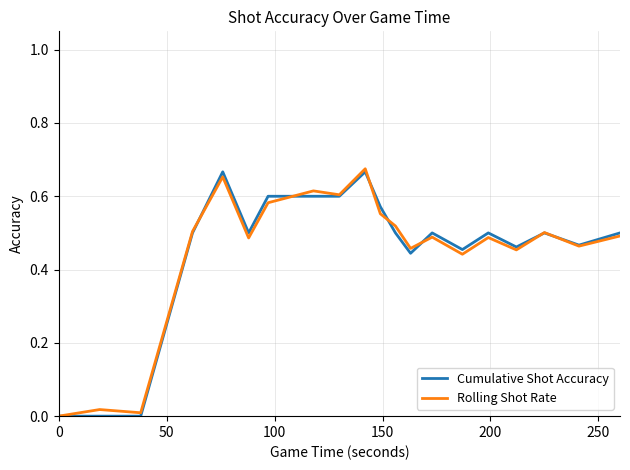

Reading left to right, what are all the values shown in this chart?

Cumulative Shot Accuracy: 0.0	0.0	0.0	0.5	0.7	0.5	0.6	0.6	0.6	0.7	0.6	0.5	0.4	0.5	0.5	0.5	0.5	0.5	0.5	0.5
Rolling Shot Rate: 0.0	0.0	0.0	0.5	0.7	0.5	0.6	0.6	0.6	0.7	0.6	0.5	0.5	0.5	0.4	0.5	0.5	0.5	0.5	0.5